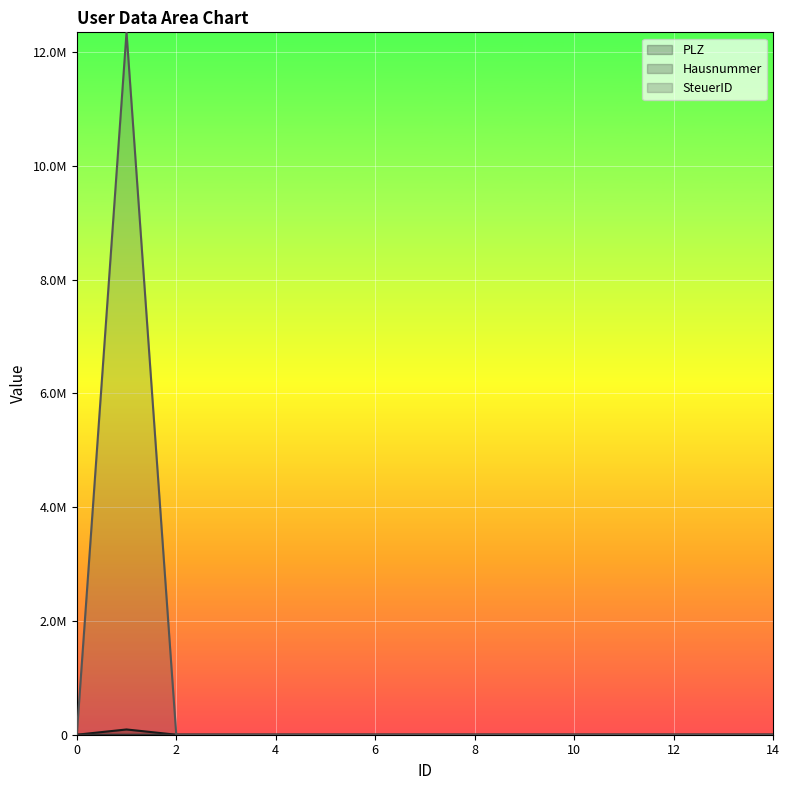

At 14, list the series in order from smallest to largest.

PLZ, Hausnummer, SteuerID